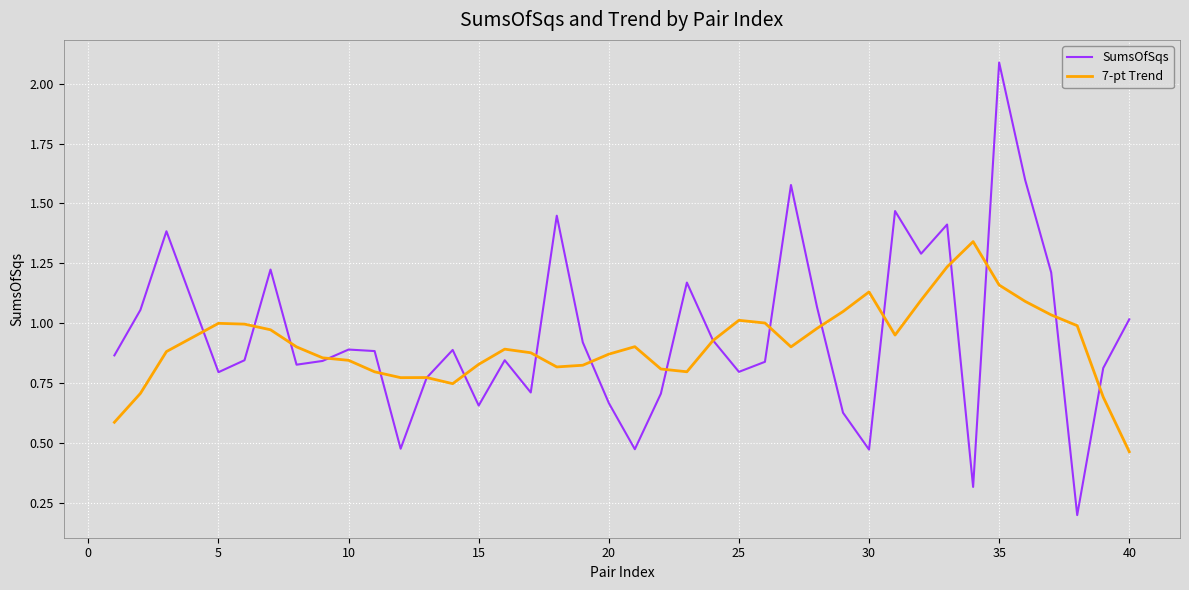

List the series in order of their peak value, lowest first.

7-pt Trend, SumsOfSqs